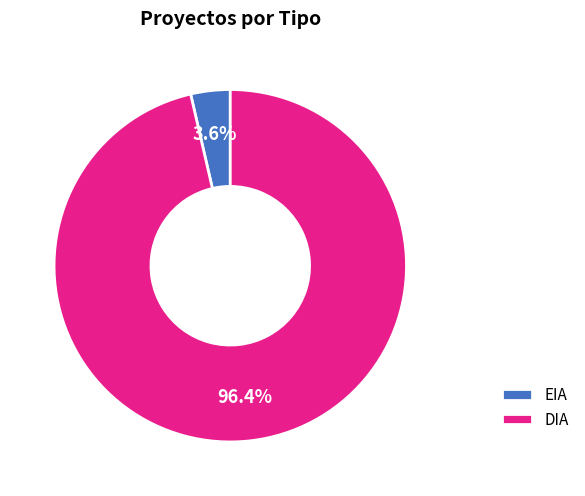

Is it true that DIA is 96% of the pie?

True